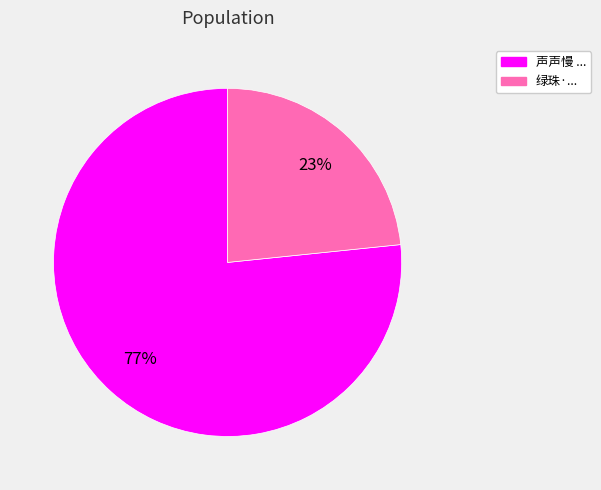

Count the number of slices in the pie.

2